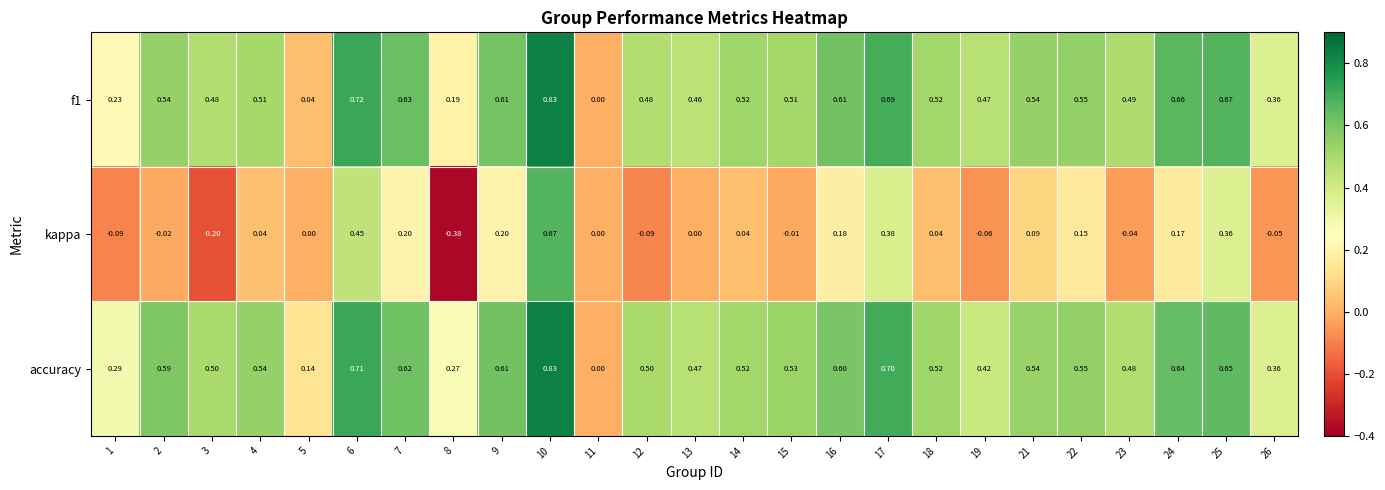

Which series has the largest total across all categories?

accuracy